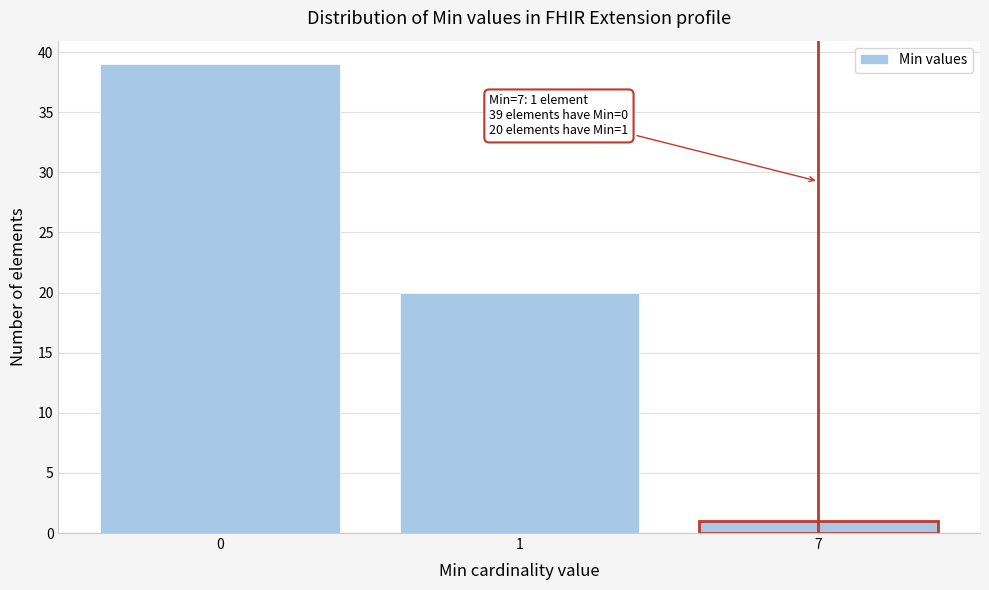

Reading left to right, what are all the values shown in this chart?

39	20	1